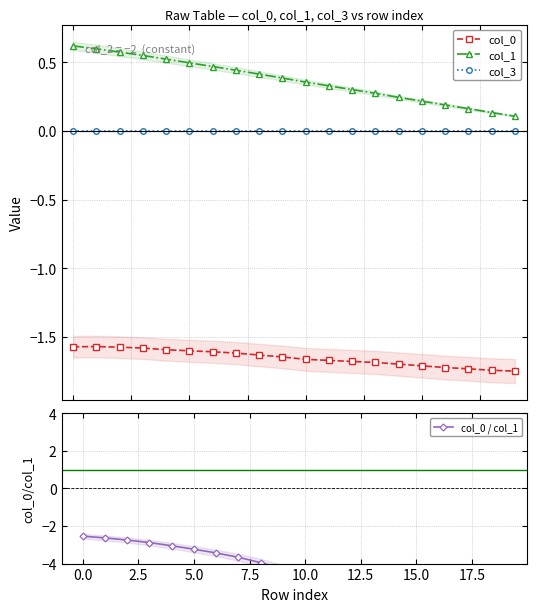

What is the average value of the col_1 series?

0.4